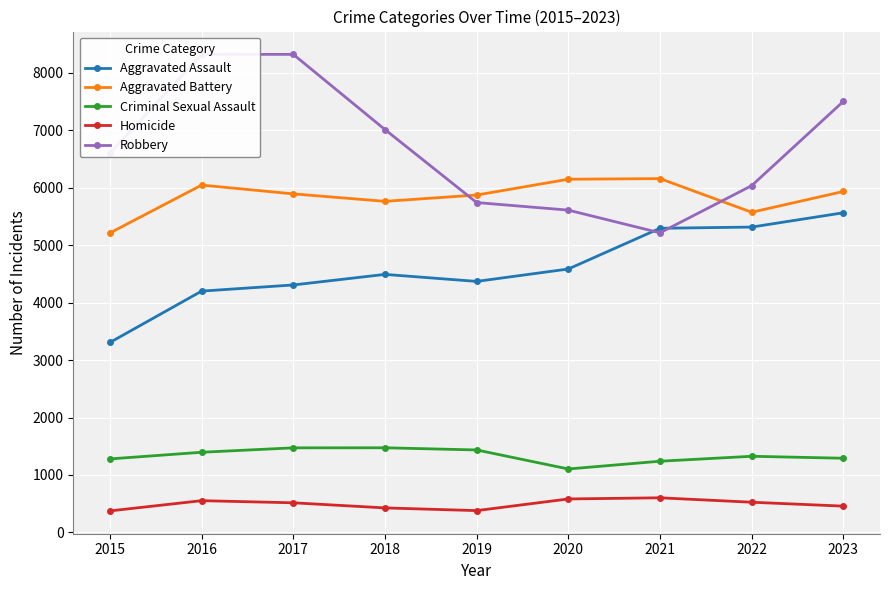

What is the value of the Criminal Sexual Assault point at the 3rd from the left?

1472